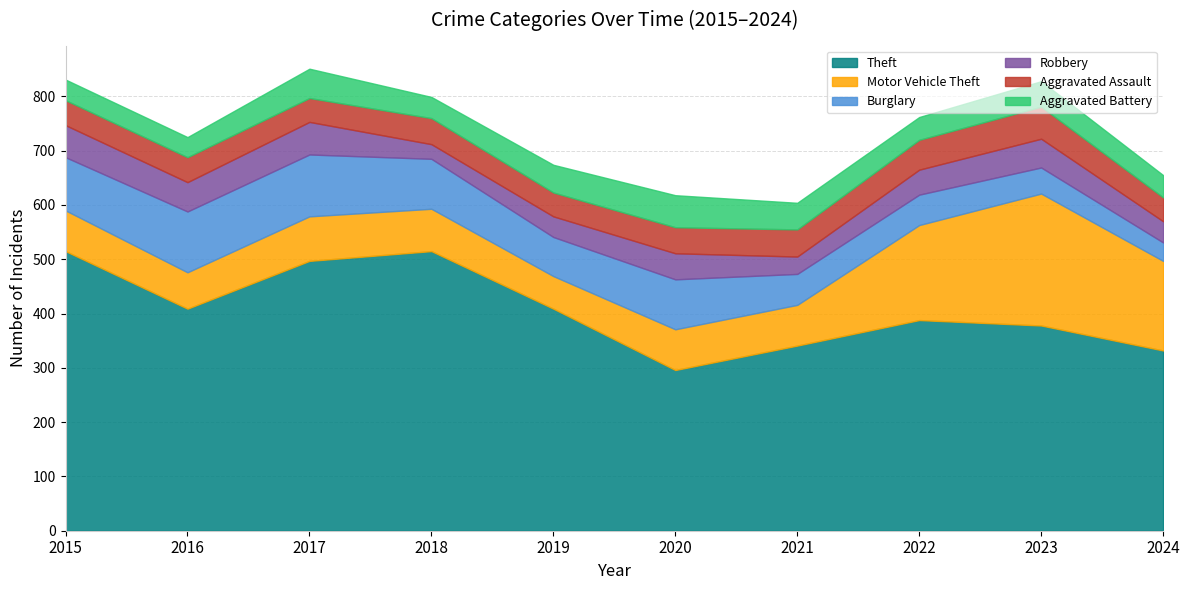

What is the highest value of the Burglary series?

114